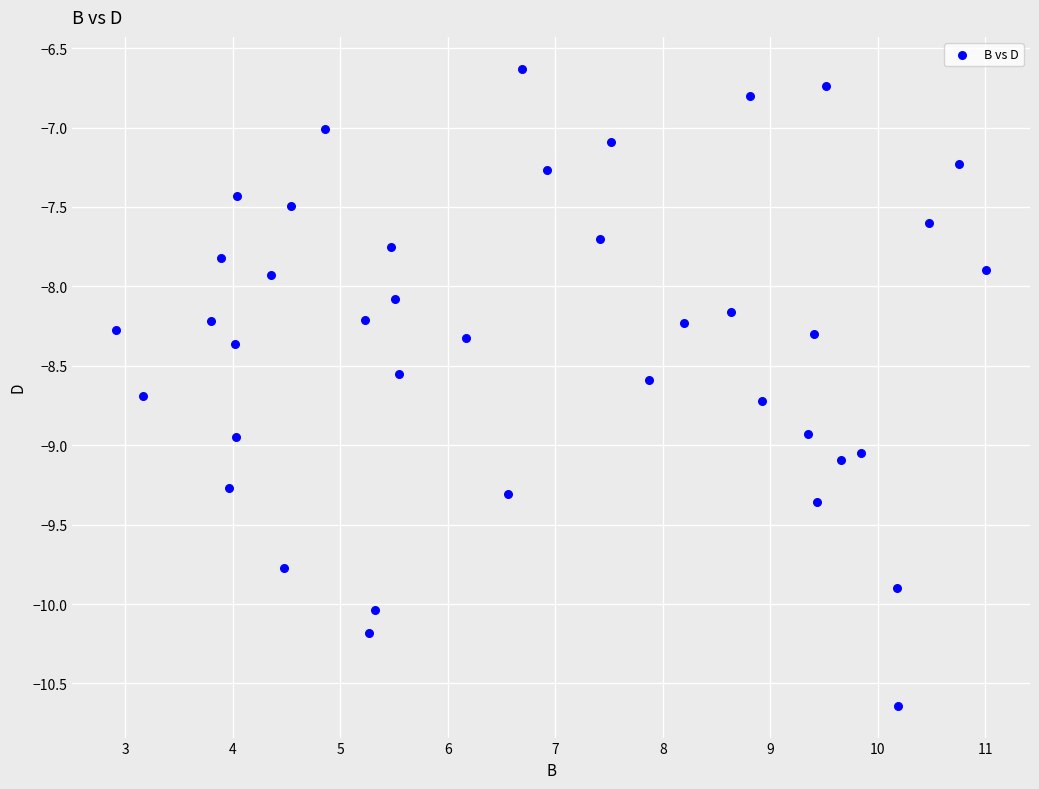

What is the range of X values (max minus min)?

8.1